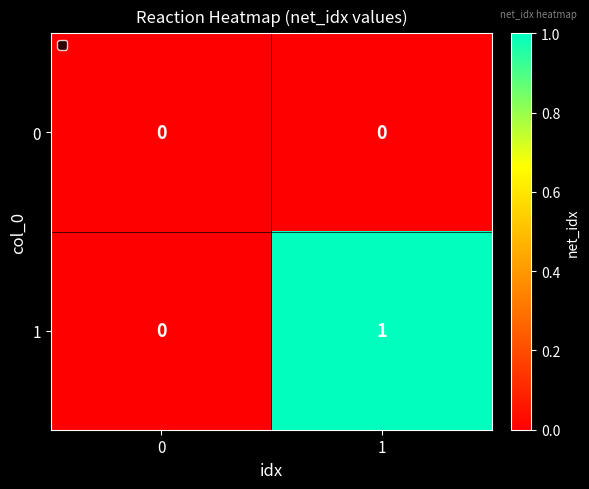

Reading left to right, list all the values displayed in this chart.

0: 0=0	1=0
1: 0=0	1=1